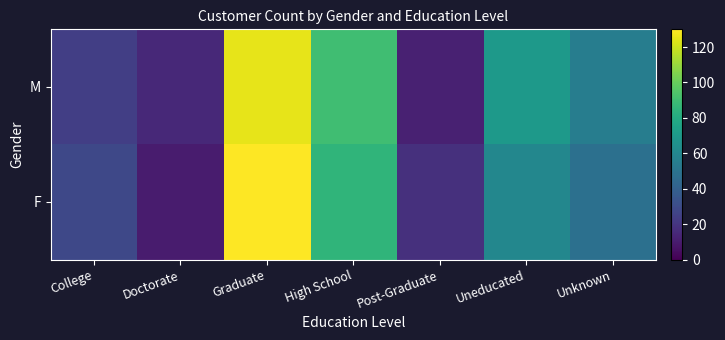

Rank the series by their average value, from lowest to highest.

F, M